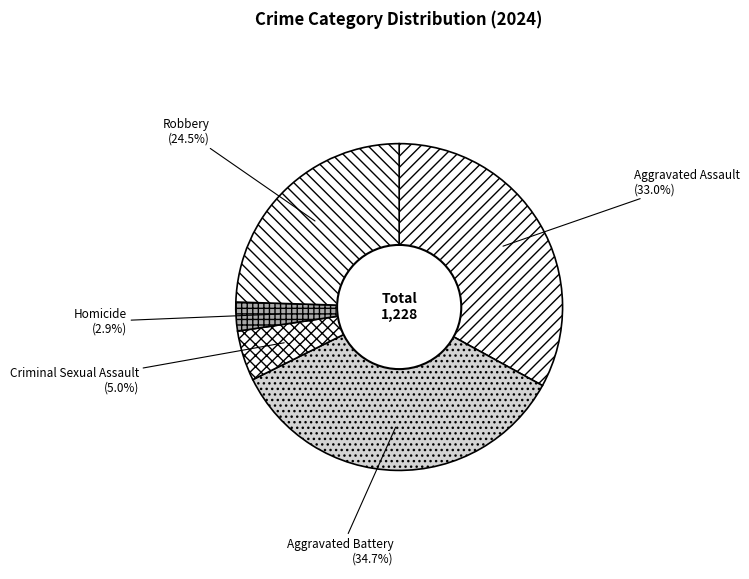

Between Aggravated Battery and Robbery, which is larger?

Aggravated Battery